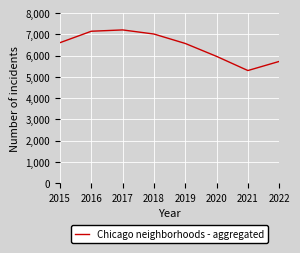

What is the maximum value shown in the chart?

7210